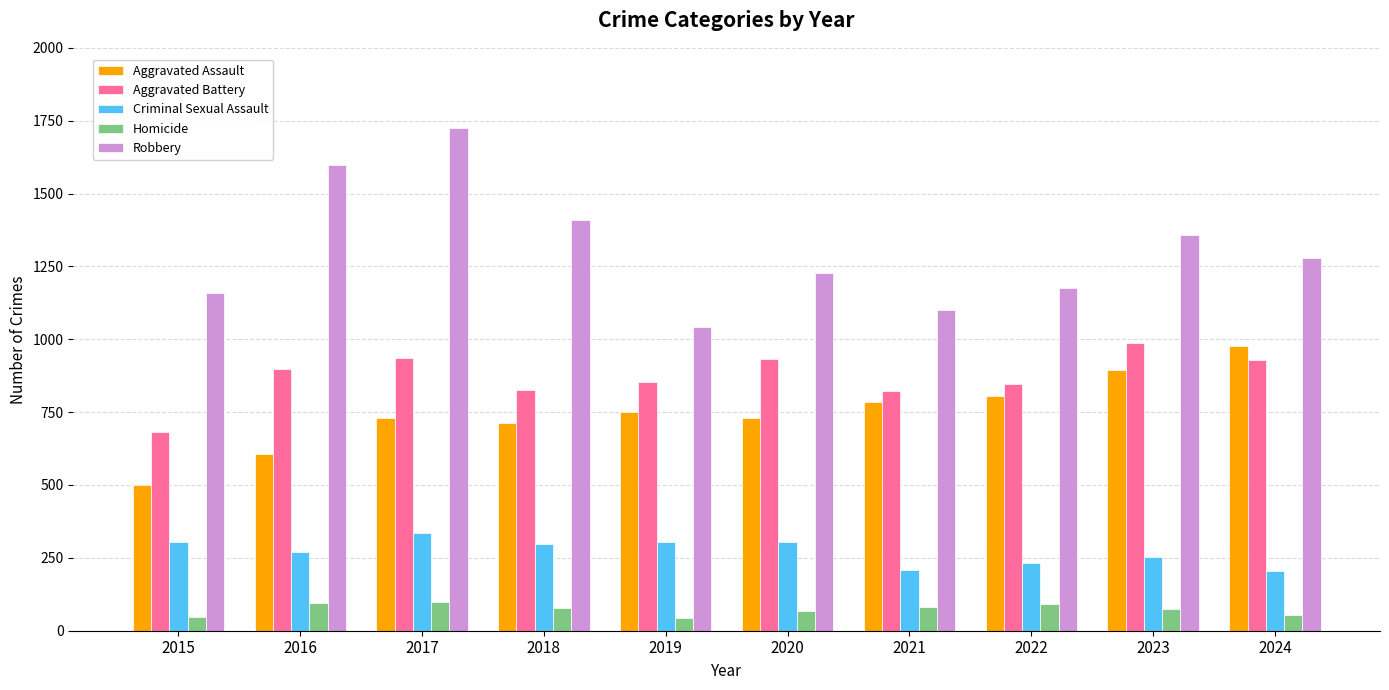

Between 2015 and 2016, which series saw the biggest shift?

Robbery